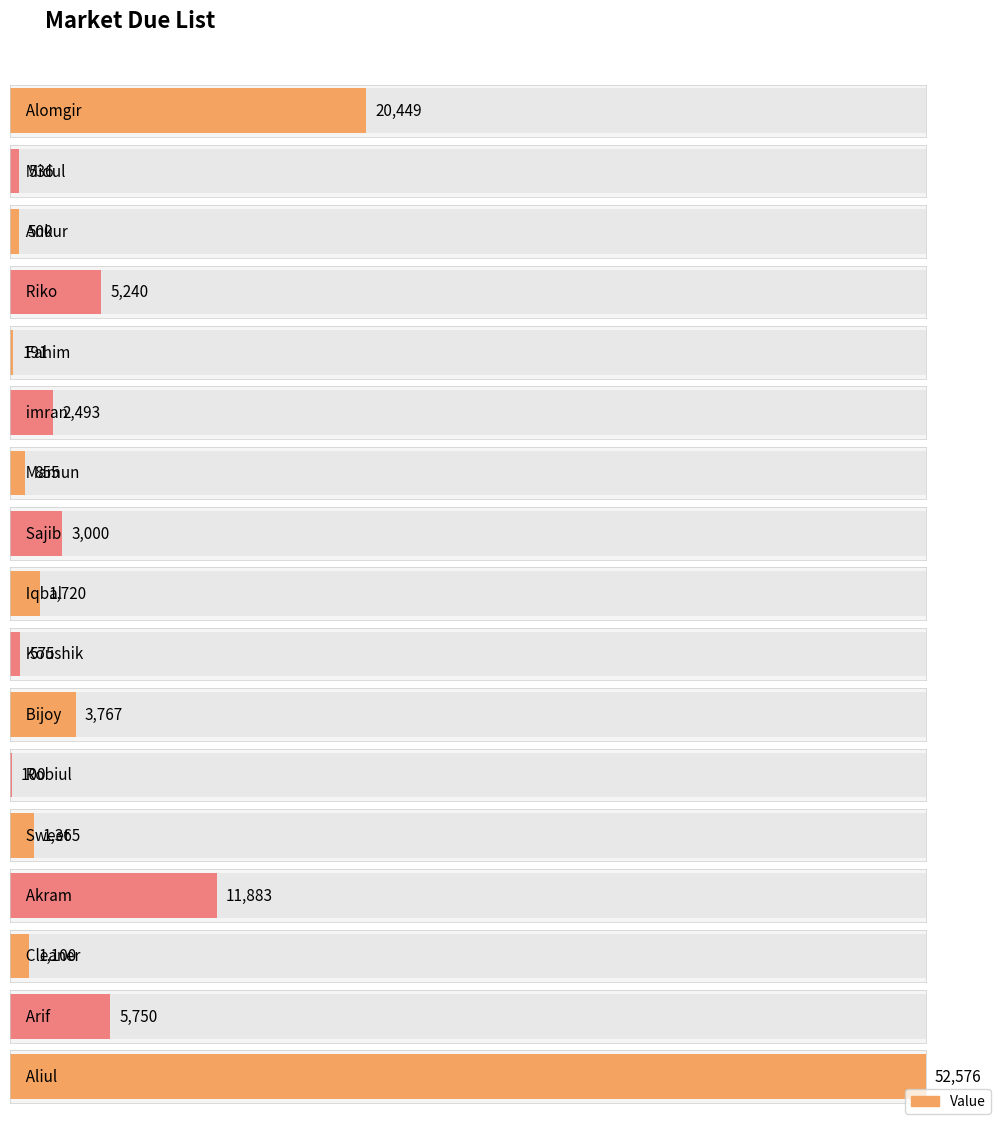

What is the value of the 7th bar from the left?

855